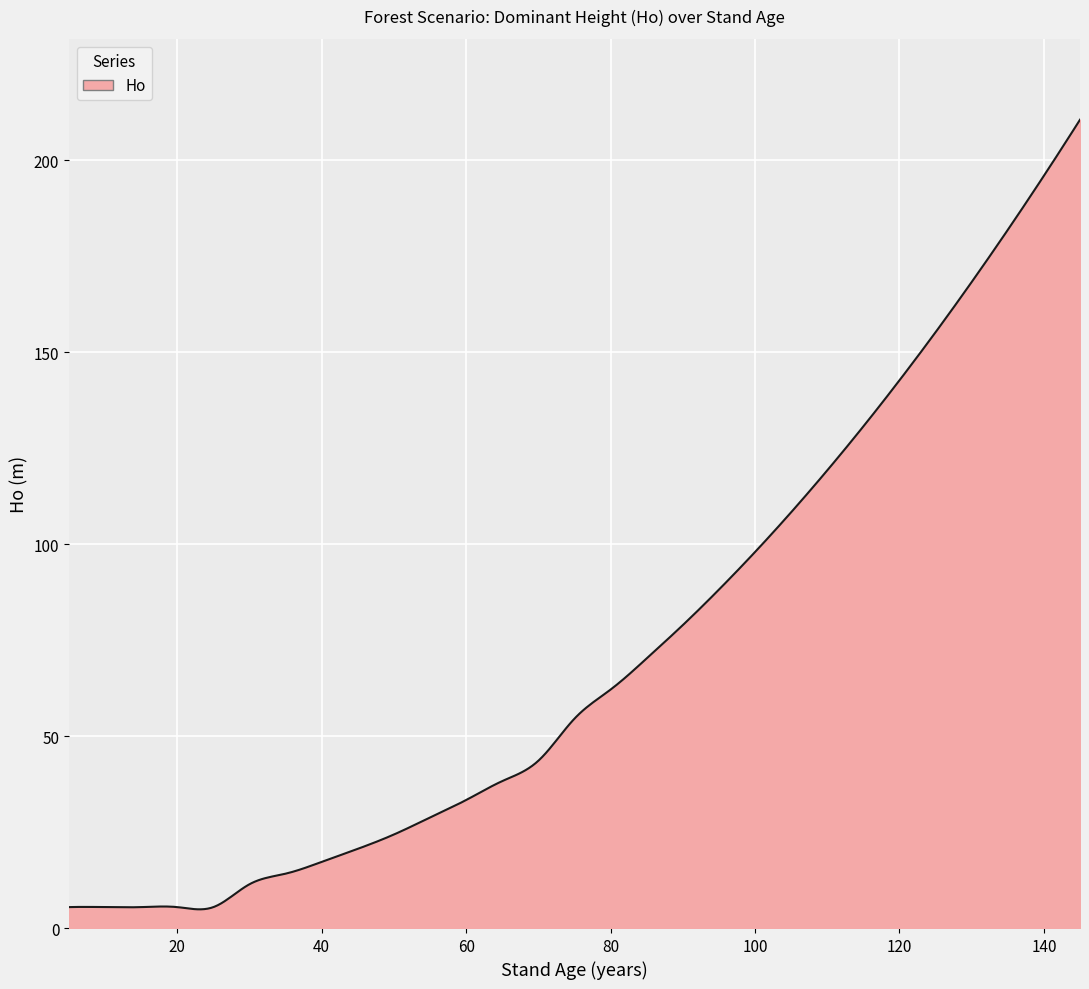

What is the greatest value displayed?

210.5